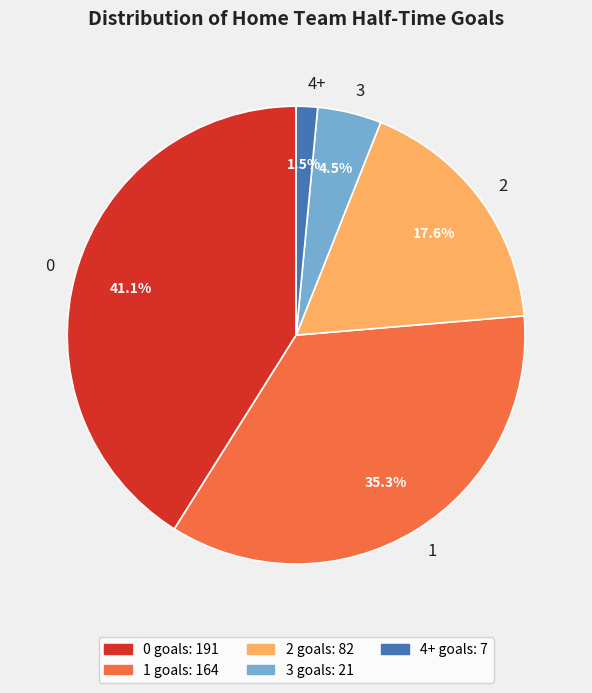

Does 1 account for over 50% of the chart?

No